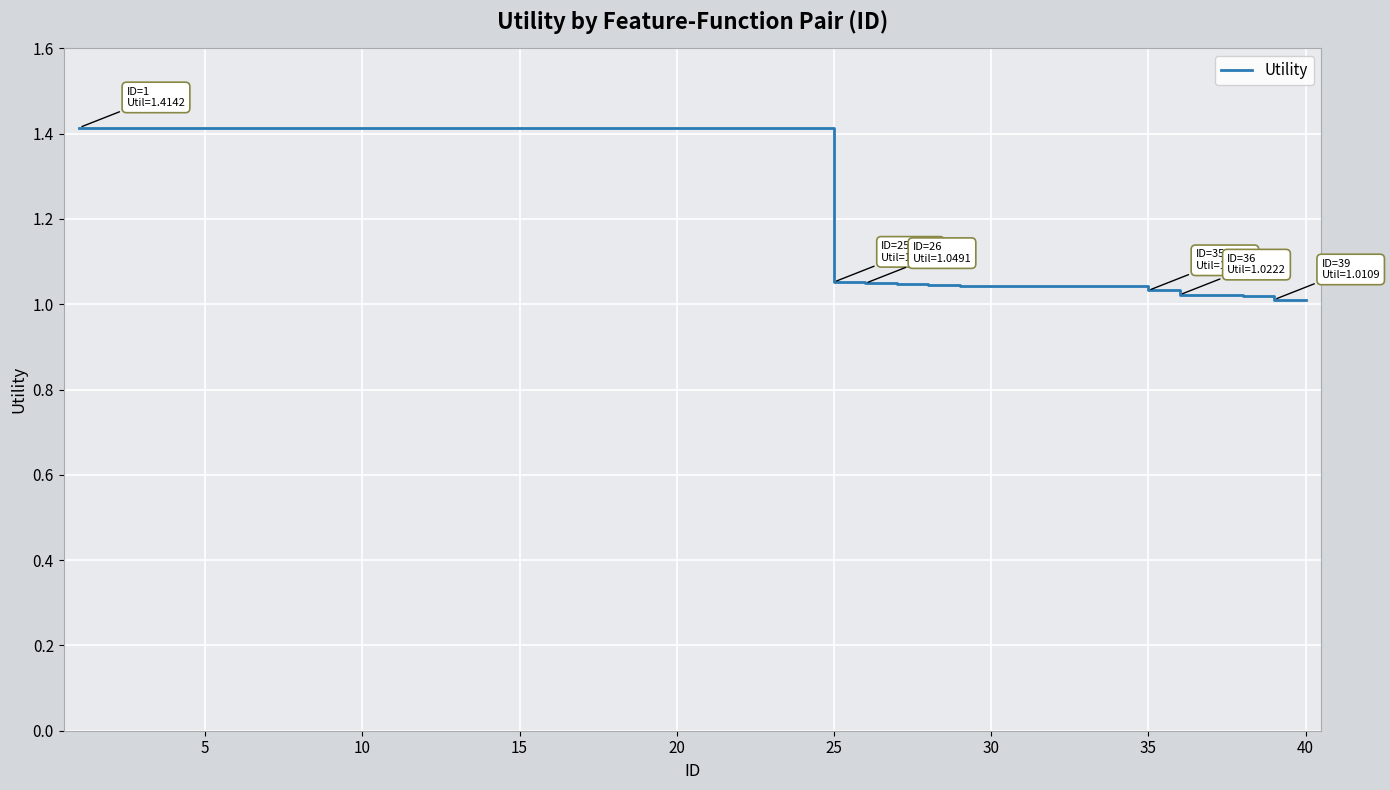

Does the chart have visible grid lines?

Yes